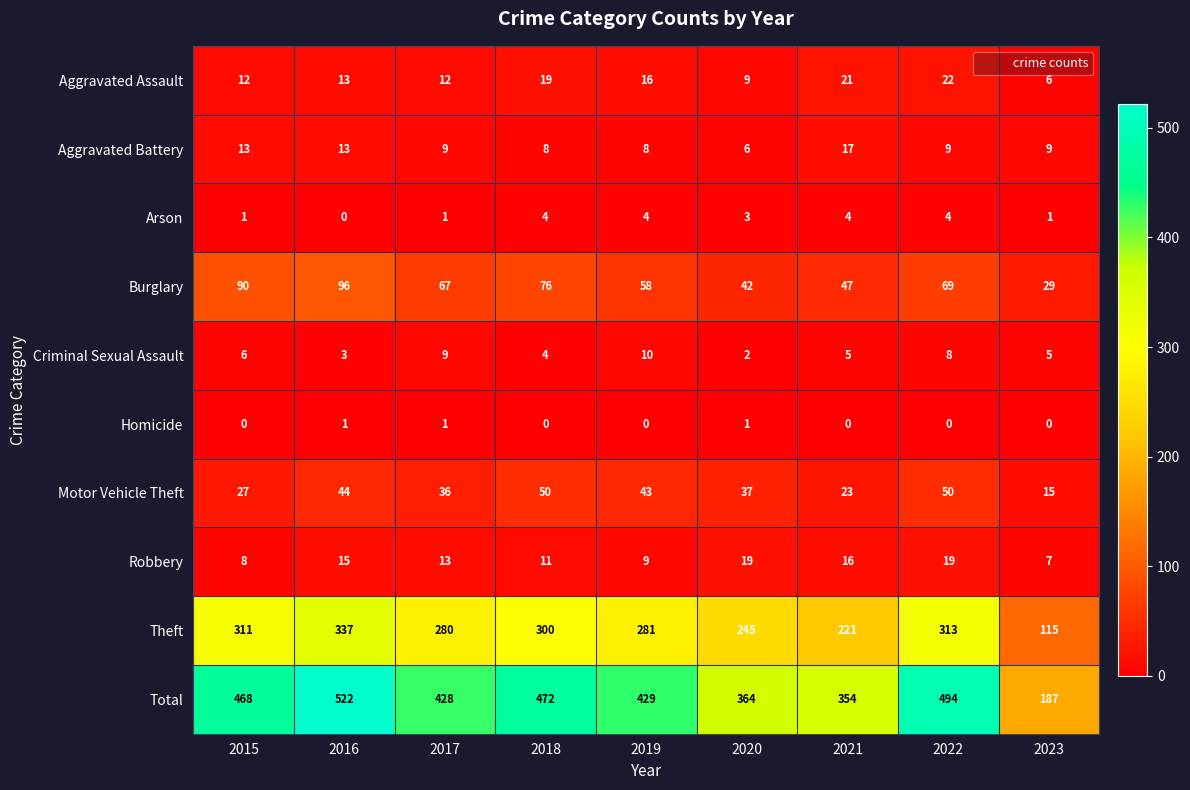

What is the total value across all series at 2023?

374